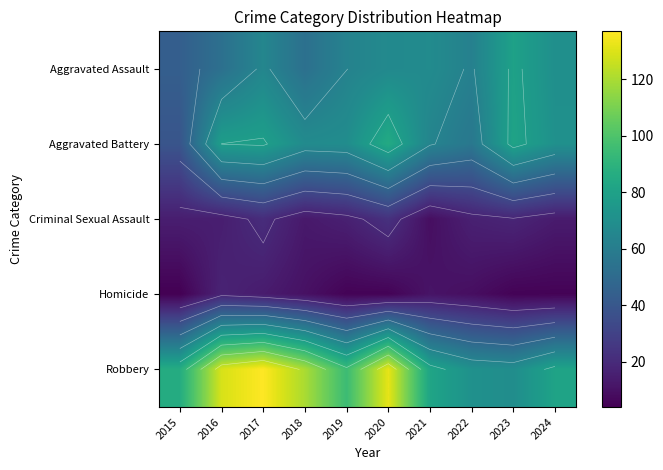

Which category has the lowest value in the Homicide series?

2015